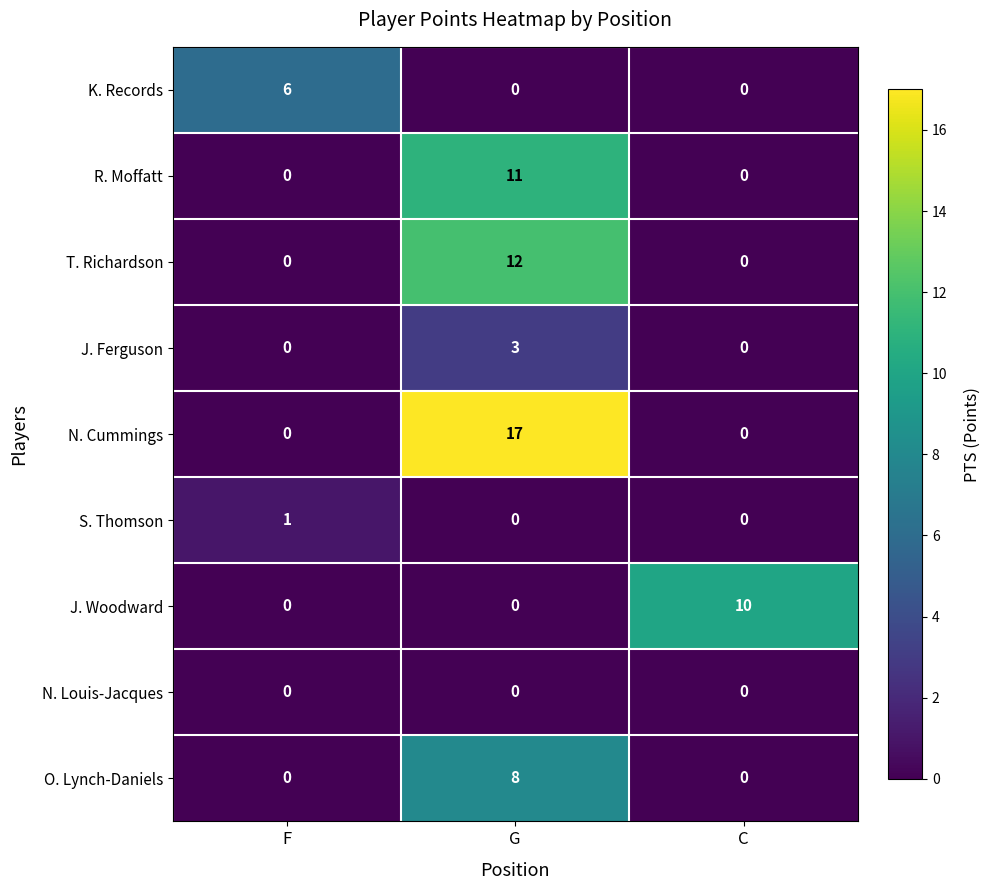

Reading left to right, extract all data points from this chart.

K. Records: 6	0	0
R. Moffatt: 0	11	0
T. Richardson: 0	12	0
J. Ferguson: 0	3	0
N. Cummings: 0	17	0
S. Thomson: 1	0	0
J. Woodward: 0	0	10
N. Louis-Jacques: 0	0	0
O. Lynch-Daniels: 0	8	0